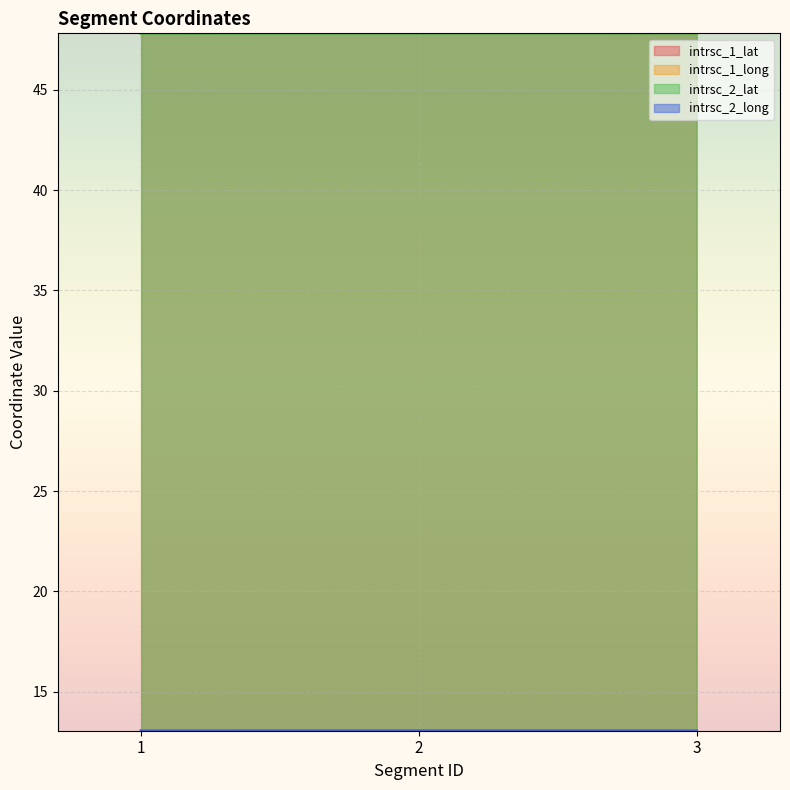

At which label does intrsc_1_long reach its minimum?

3